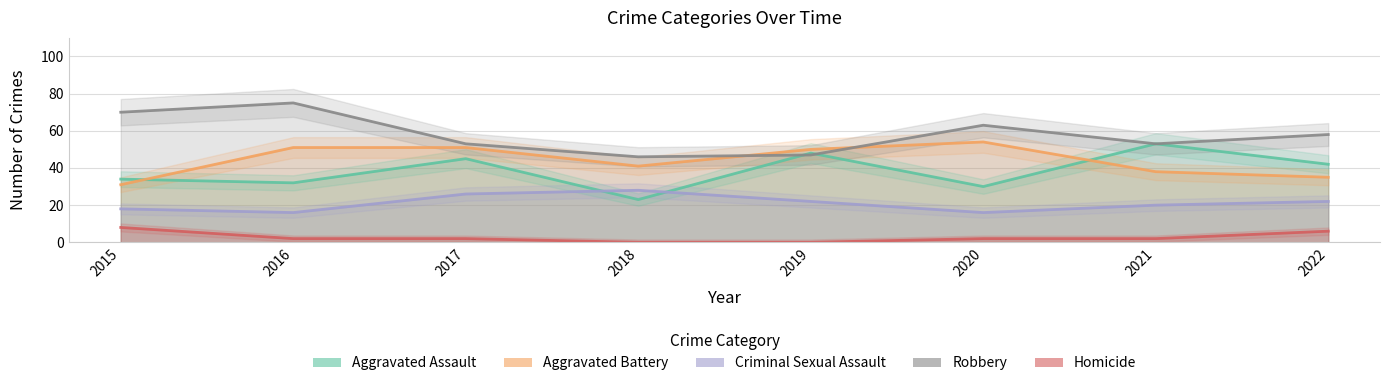

What is the difference between the maximum and minimum values in the Homicide series?

8